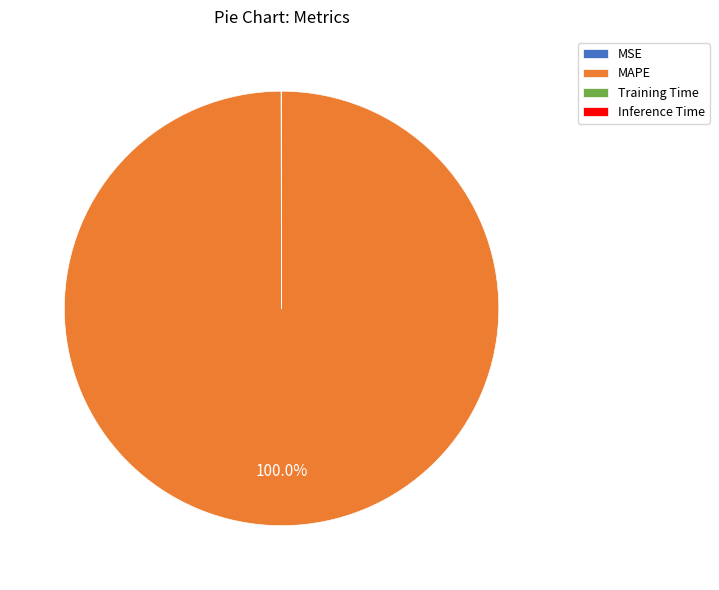

Which category has the biggest portion of the pie?

MAPE